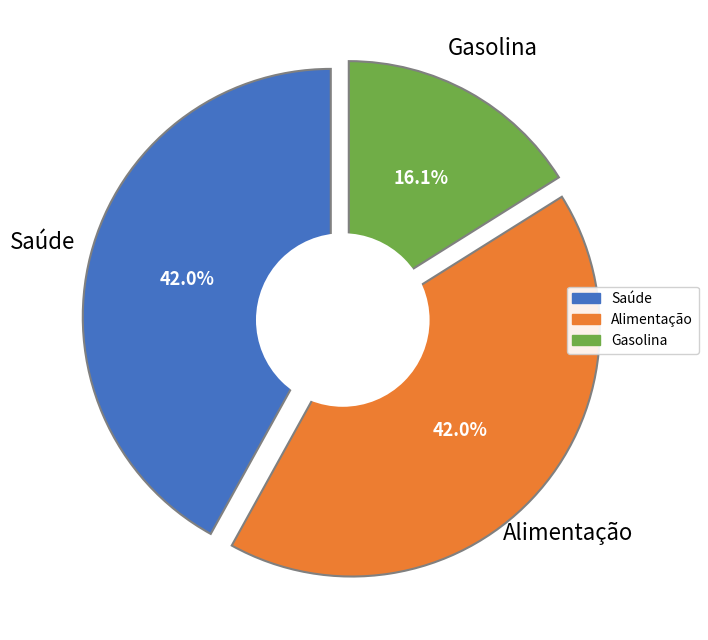

Which slice is the largest?

Saúde